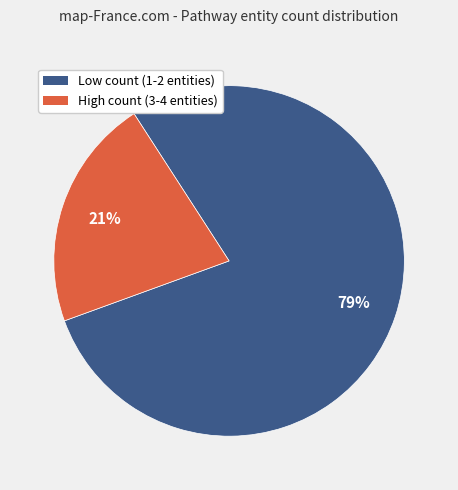

Which has a higher value, High count (3-4 entities) or Low count (1-2 entities)?

Low count (1-2 entities)